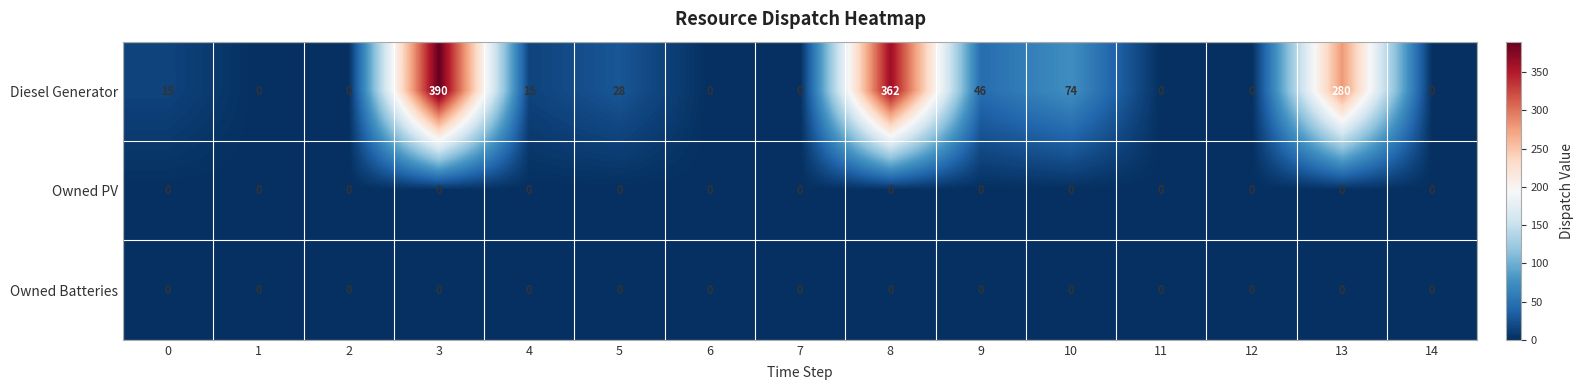

Which series changed the most between 3 and 12?

Diesel Generator